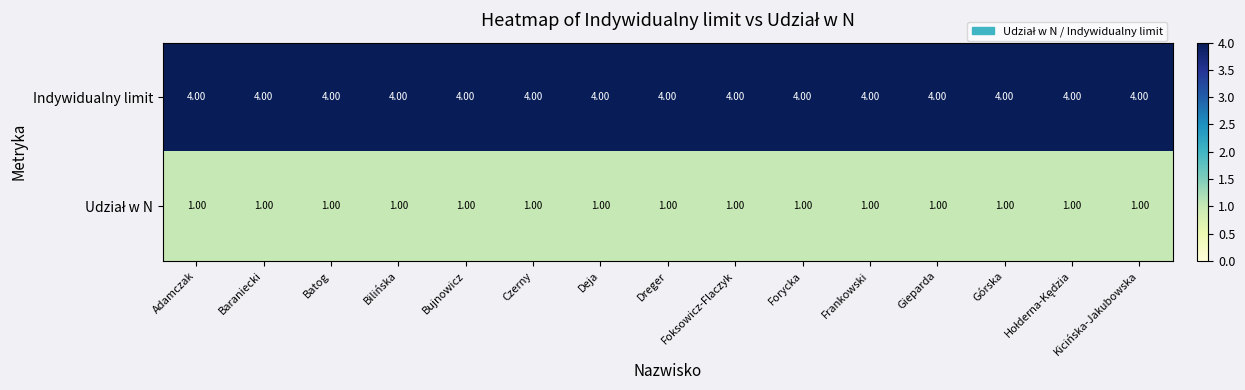

What is the sum of the Indywidualny limit values at Batog and Gieparda?

8